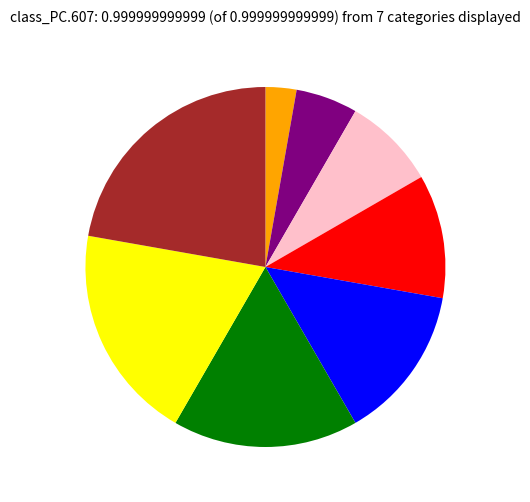

Is there any slice that represents more than half of the pie?

No